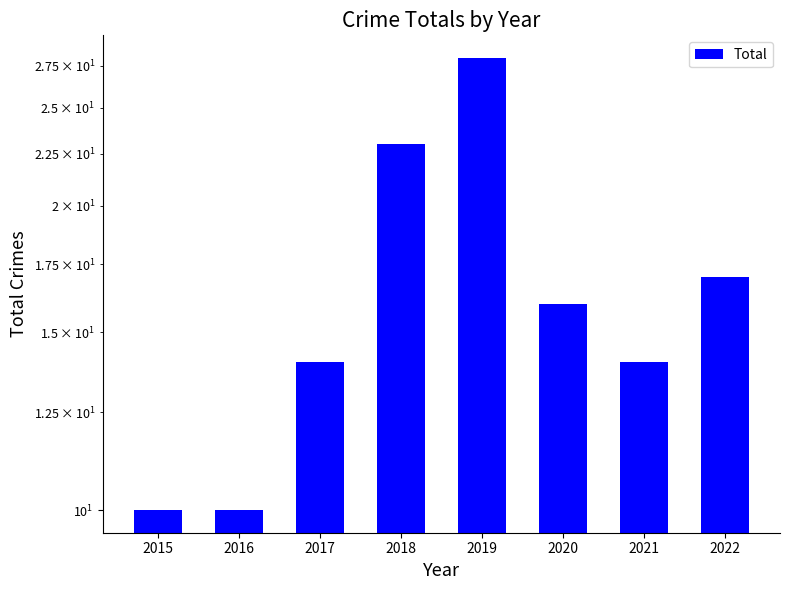

Count the values in the range 14 to 23.

5